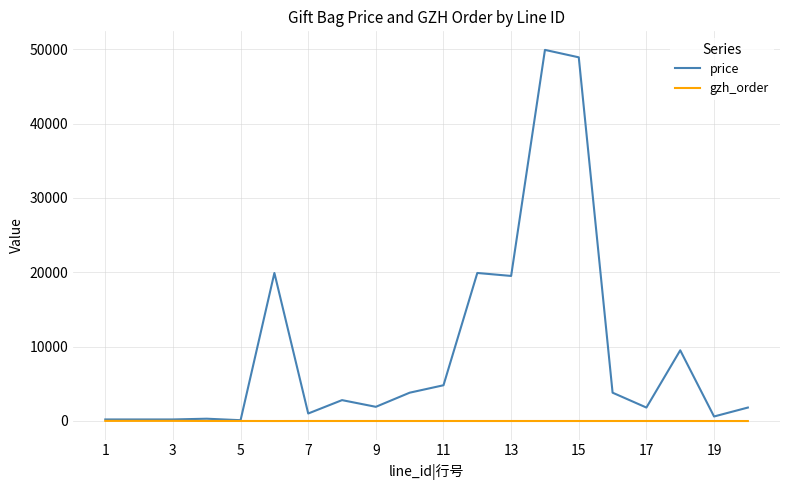

What is the maximum value shown in the chart?

49900